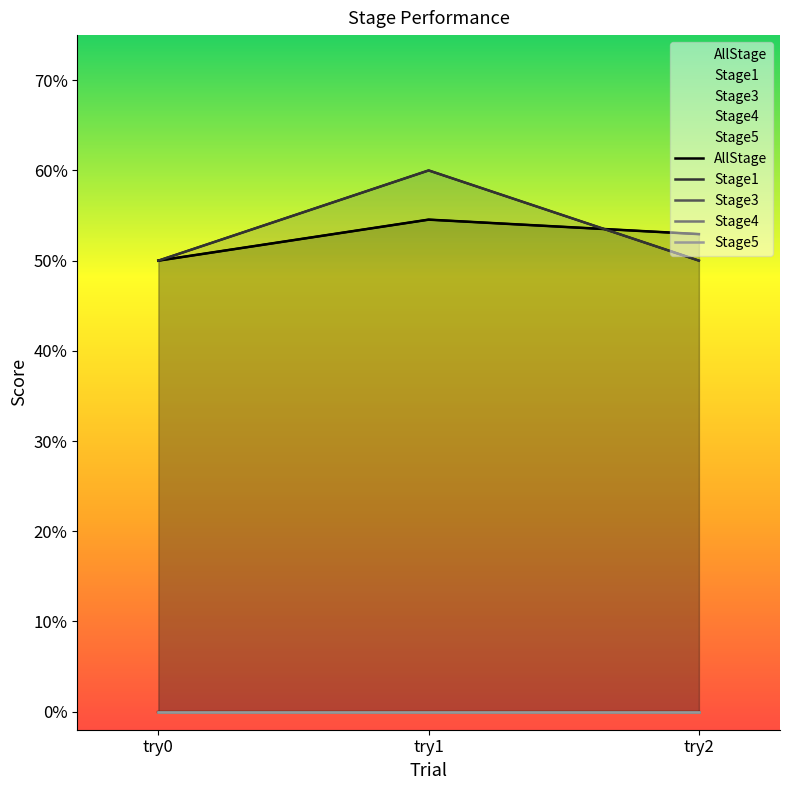

Between try0 and try2, which series saw the biggest shift?

AllStage